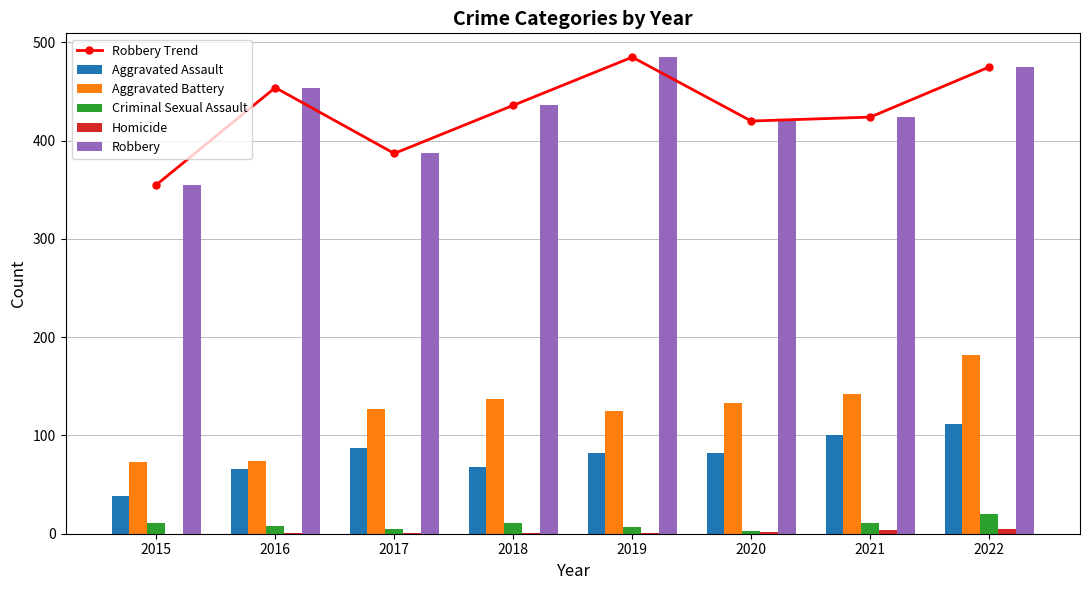

Which series has the largest total across all categories?

Robbery Trend